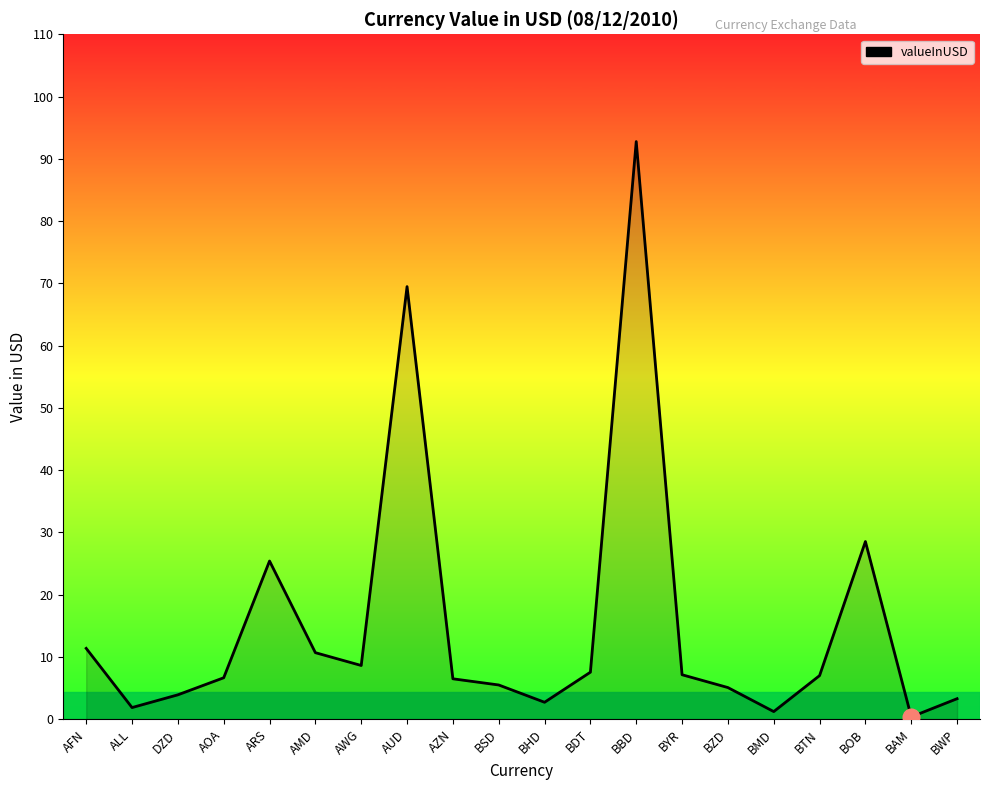

What is the ratio of the value at BDT to the value at BWP?

2.3